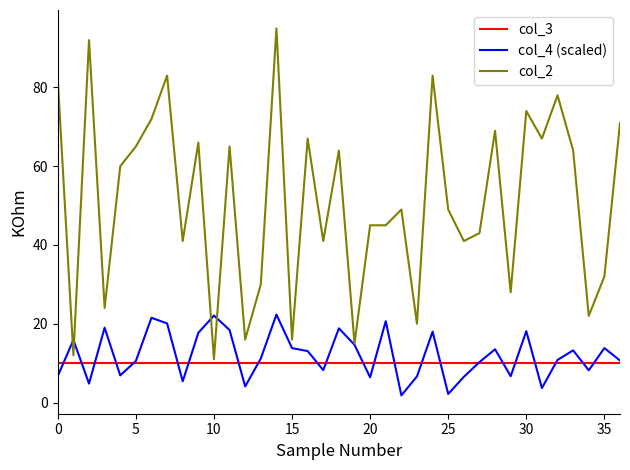

What is the highest value of the col_2 series?

95.0